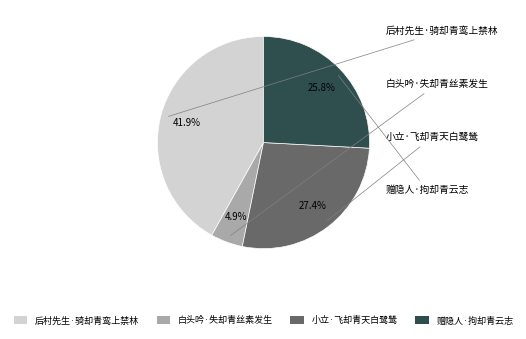

What is the ratio of the value at 白头吟·失却青丝素发生 to the value at 小立·飞却青天白鹭鸶?

0.2